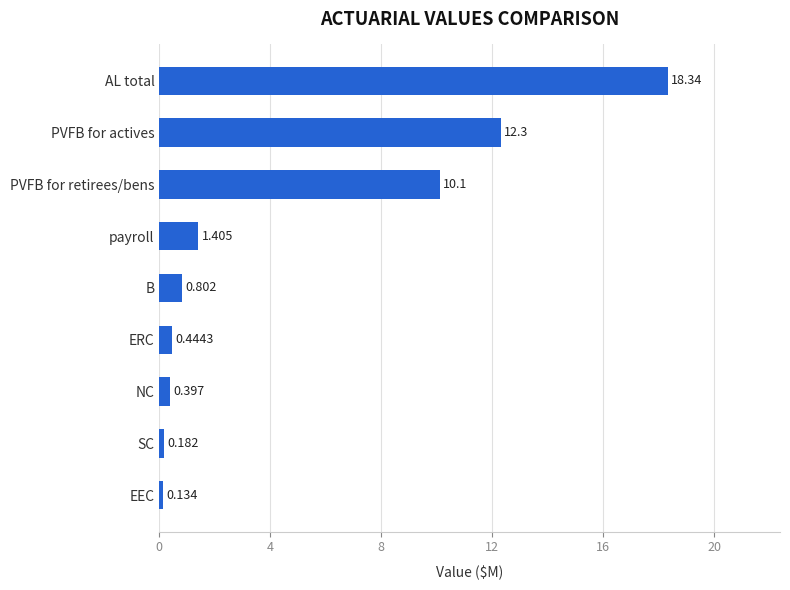

At which label is the value closest to 9?

PVFB for retirees/bens